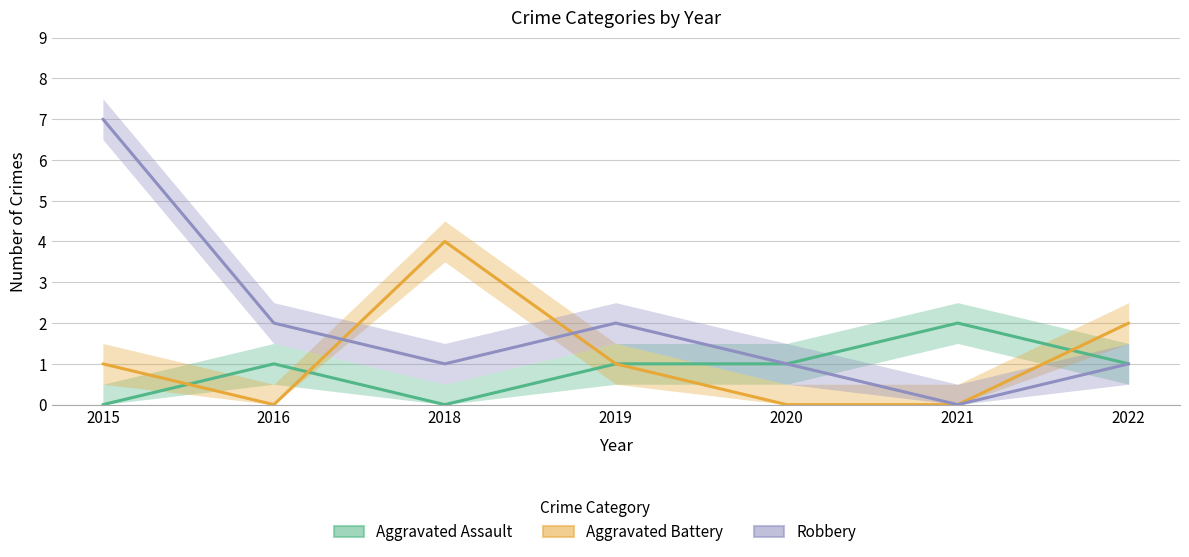

Is this an area chart (filled region under the line)?

No